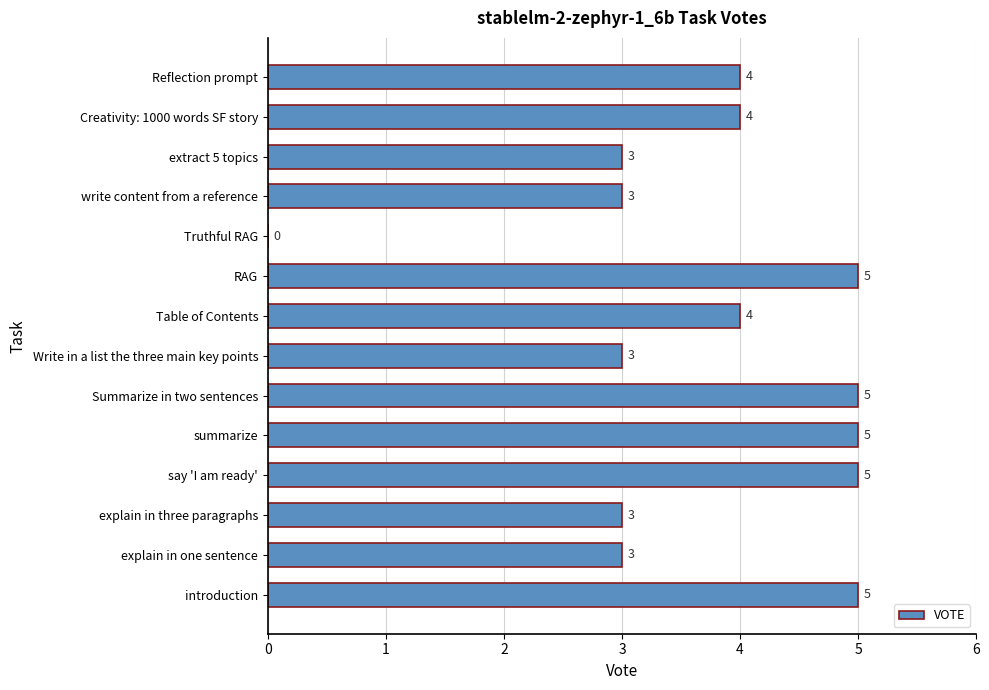

What is the sum of the values at RAG and say 'I am ready'?

10